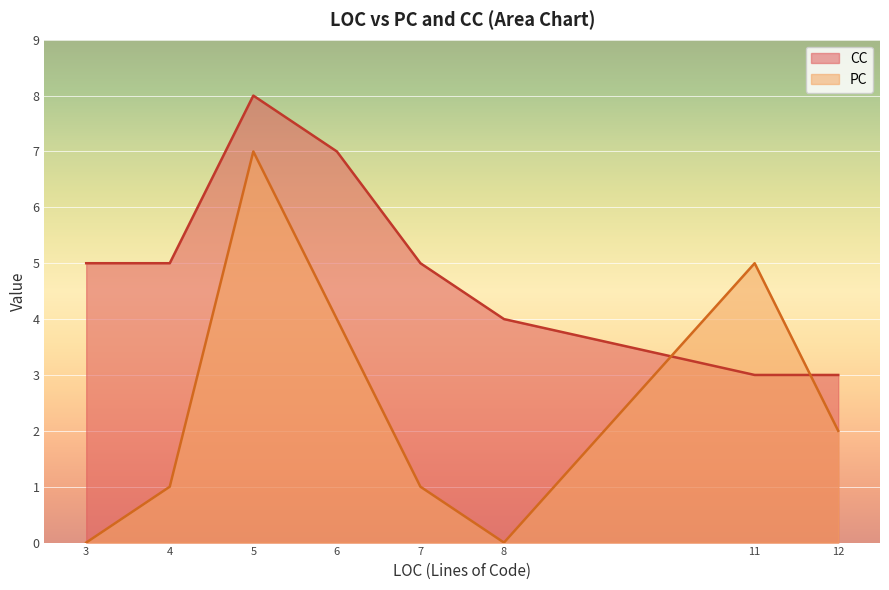

Is it true that CC equals 2 at 3?

False